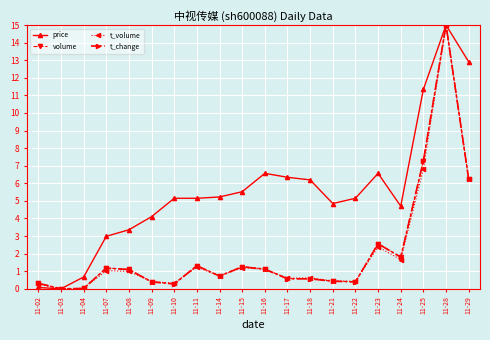

True or false: t_volume has more than 0 points higher than both neighbors.

True